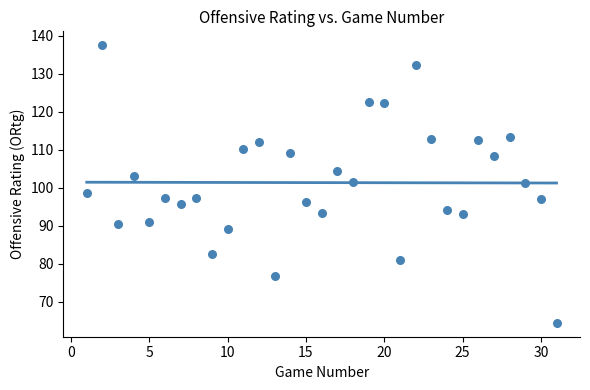

How many data points are displayed?

31